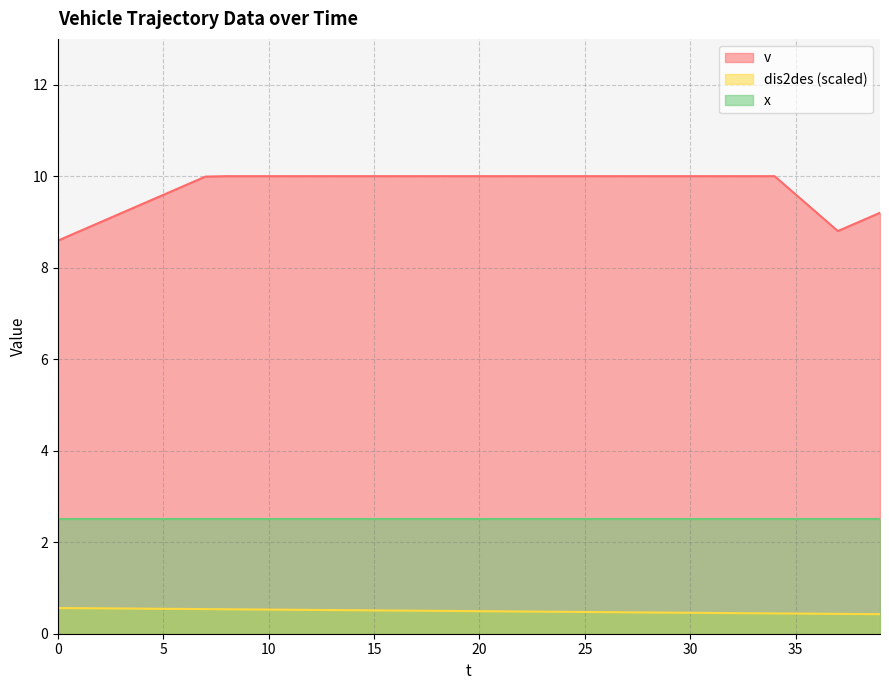

Rank the series by their average value, from lowest to highest.

dis2des (scaled), x, v